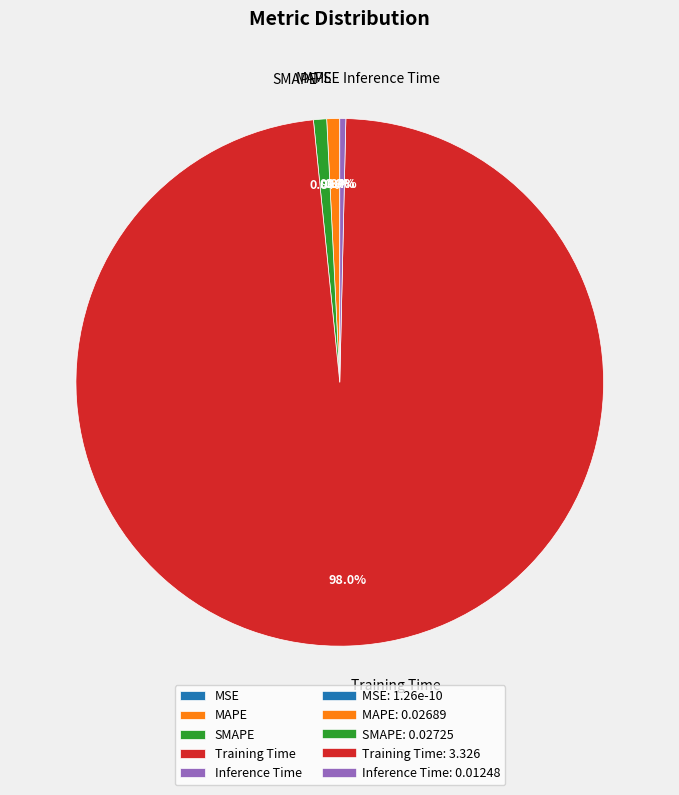

How many segments does this pie chart have?

5